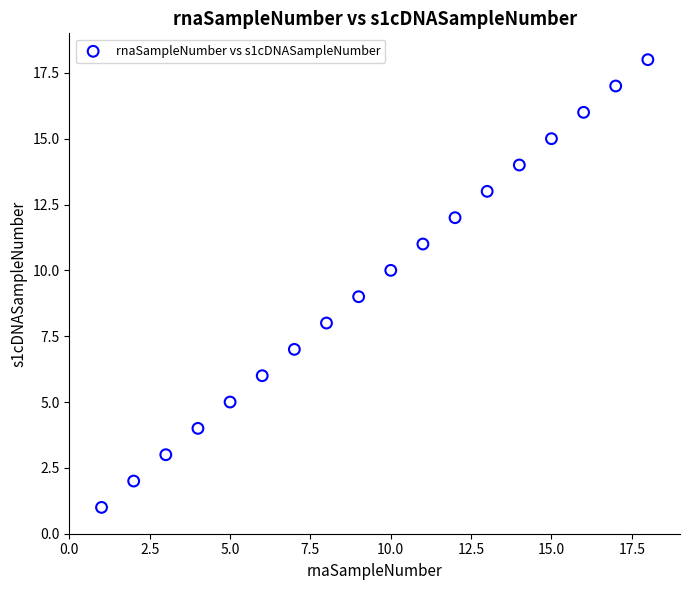

What is the range of X values (max minus min)?

17